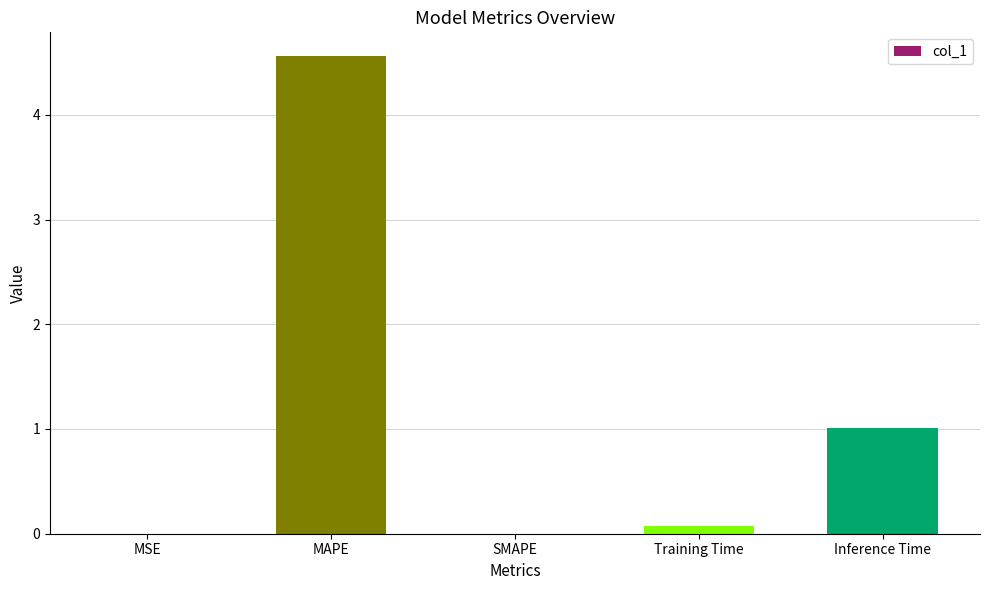

What is the sum of all values?

5.6